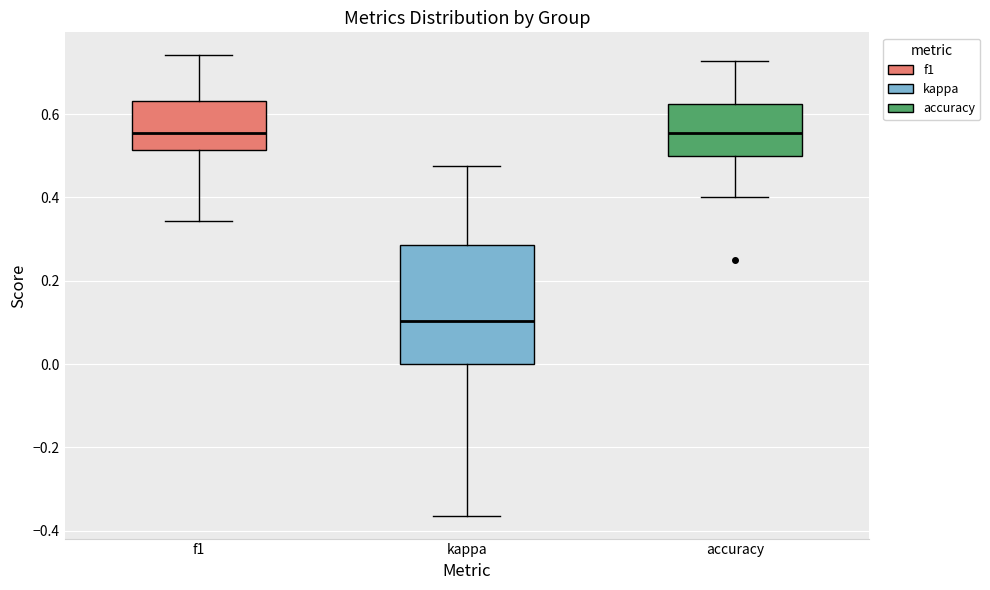

Where is the lower edge of the box for accuracy on the y-axis? The values are not printed on the chart, so give them approximately, as read against the axis.

0.50